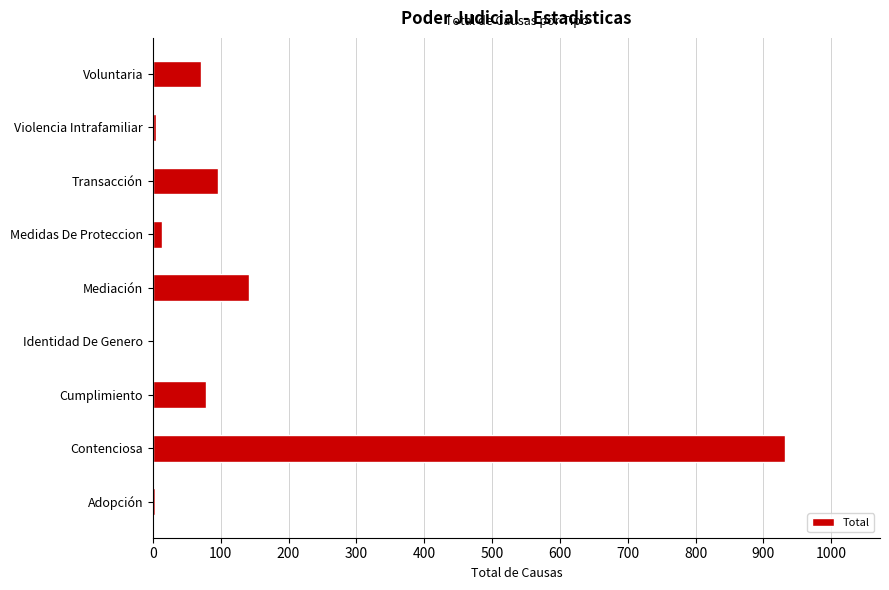

What is the maximum value shown in the chart?

932